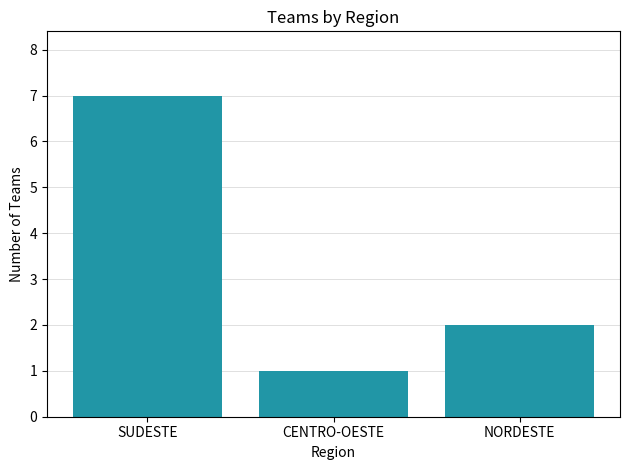

List the labels in order of value, largest first.

SUDESTE, NORDESTE, CENTRO-OESTE